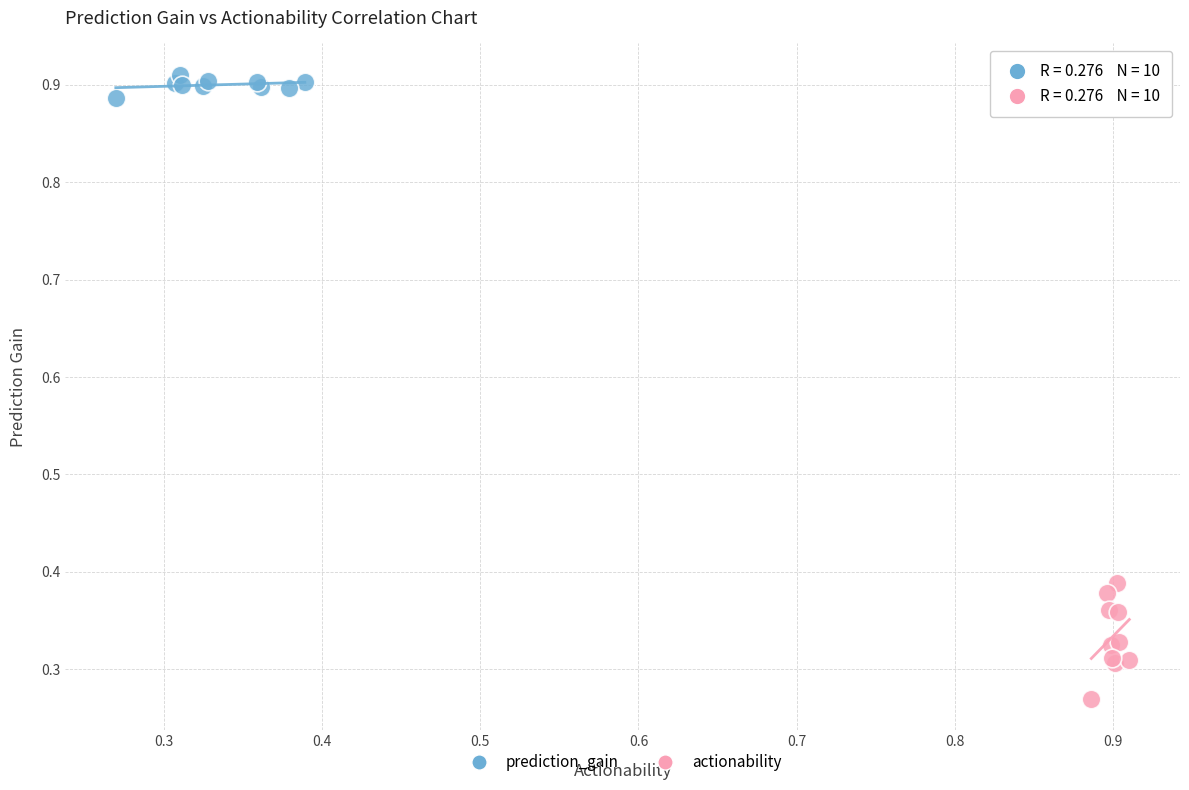

Which series has the widest spread of Y values?

actionability